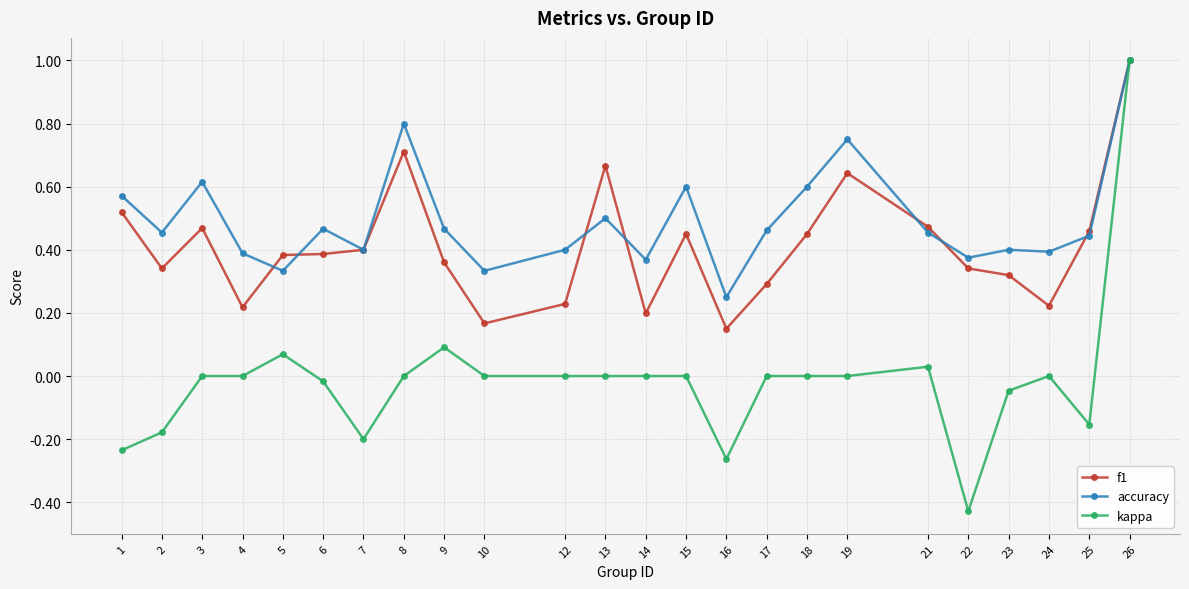

Is it true that kappa equals -0.5 at 8?

False